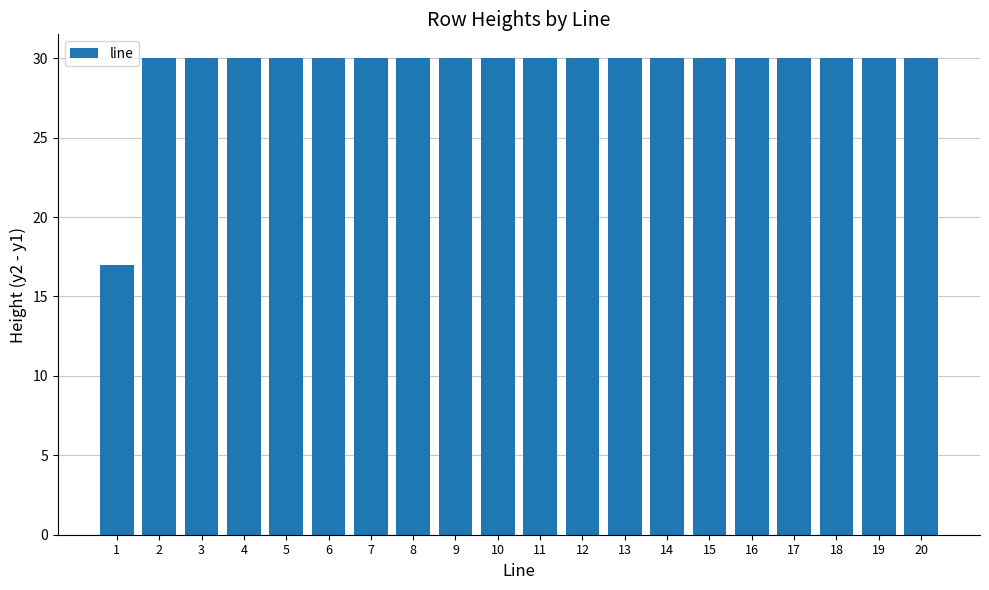

What is the value of the 9th bar from the left?

30